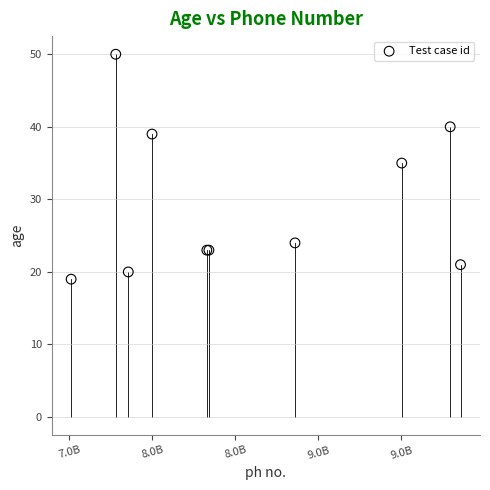

What Y value in the scatter plot is closest to 34?

35